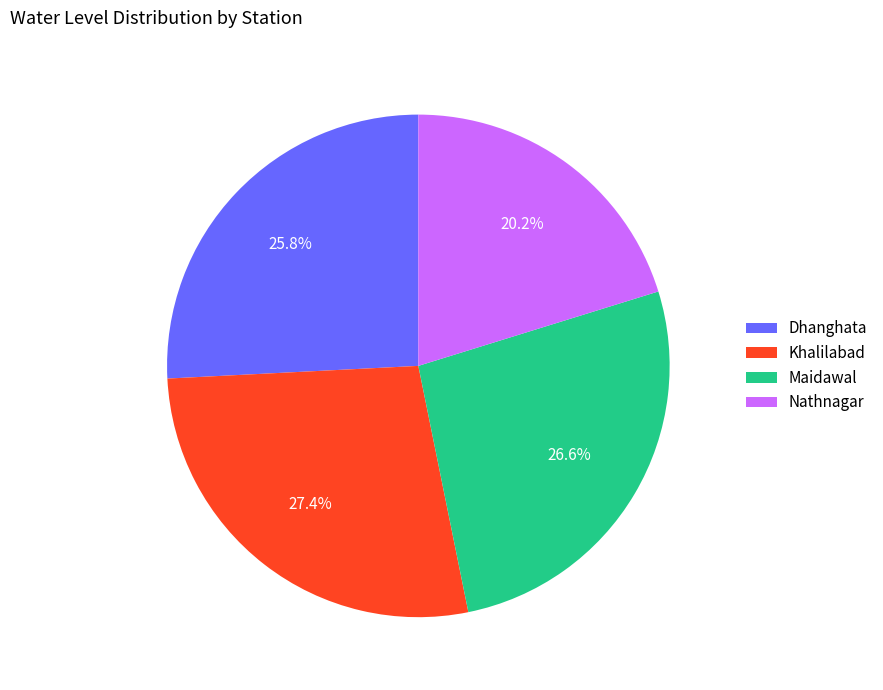

Combined, what portion of the pie is Khalilabad and Dhanghata?

53.2%